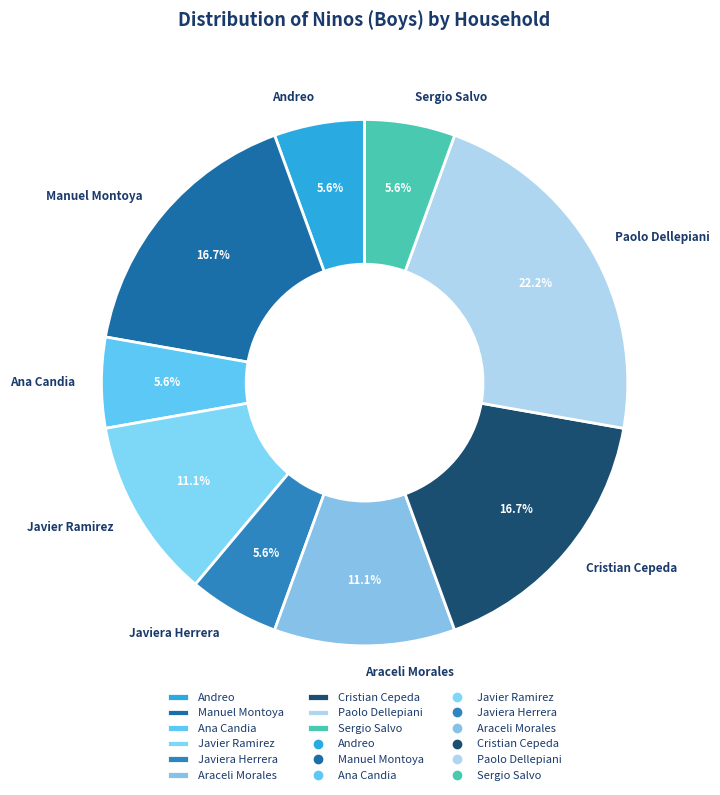

Which slice is the largest?

Paolo Dellepiani